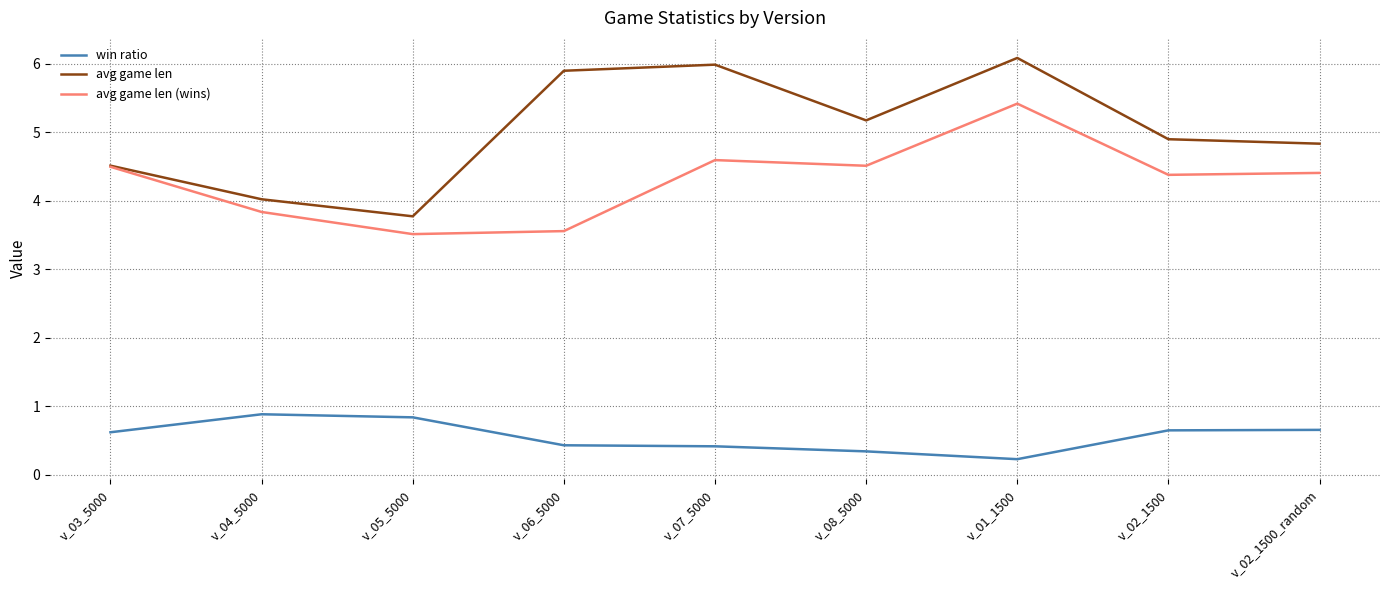

What is the difference between the second highest and minimum values in the avg game len series?

2.2